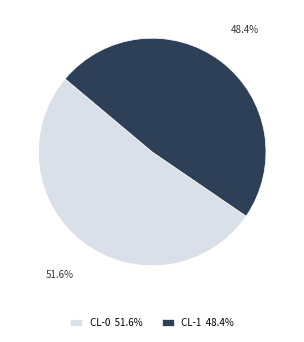

How much of the chart is everything except CL-0?

48.4%